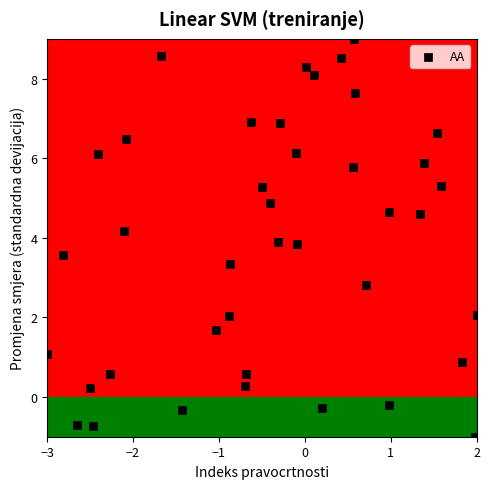

What is the range of Y values (max minus min)?

10.0